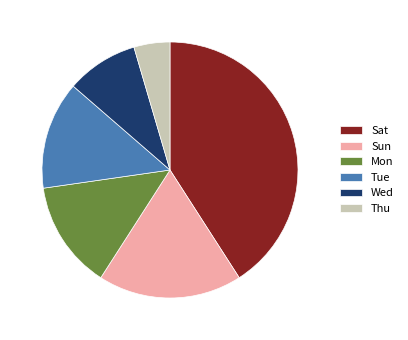

What is the ratio of the value at Mon to the value at Tue?

1.0